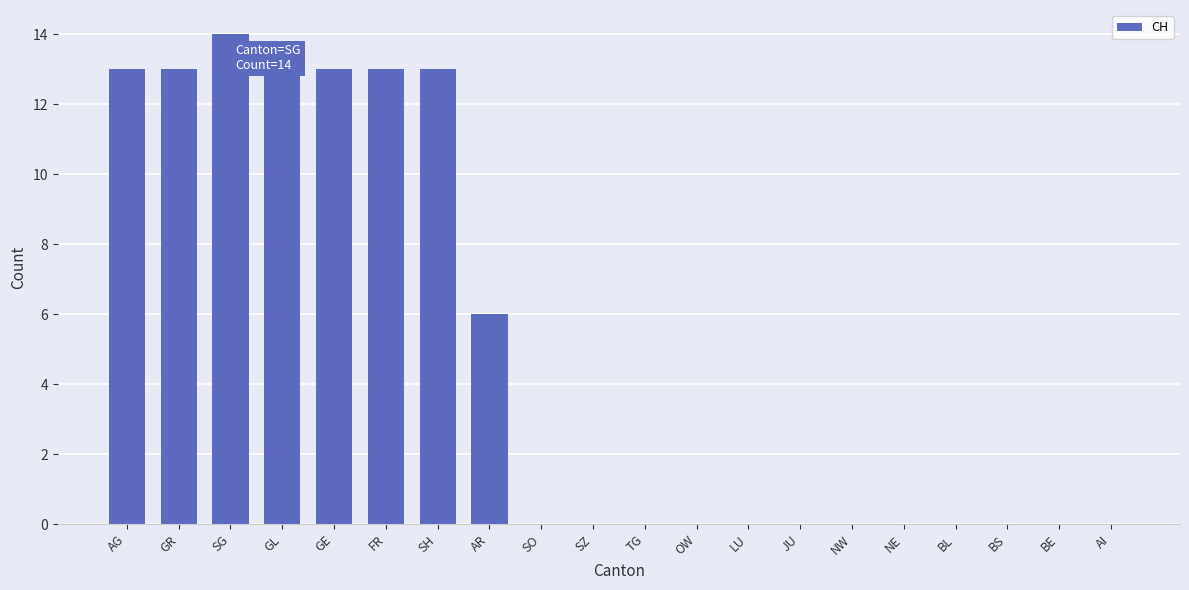

At which label is the value closest to 7?

AR